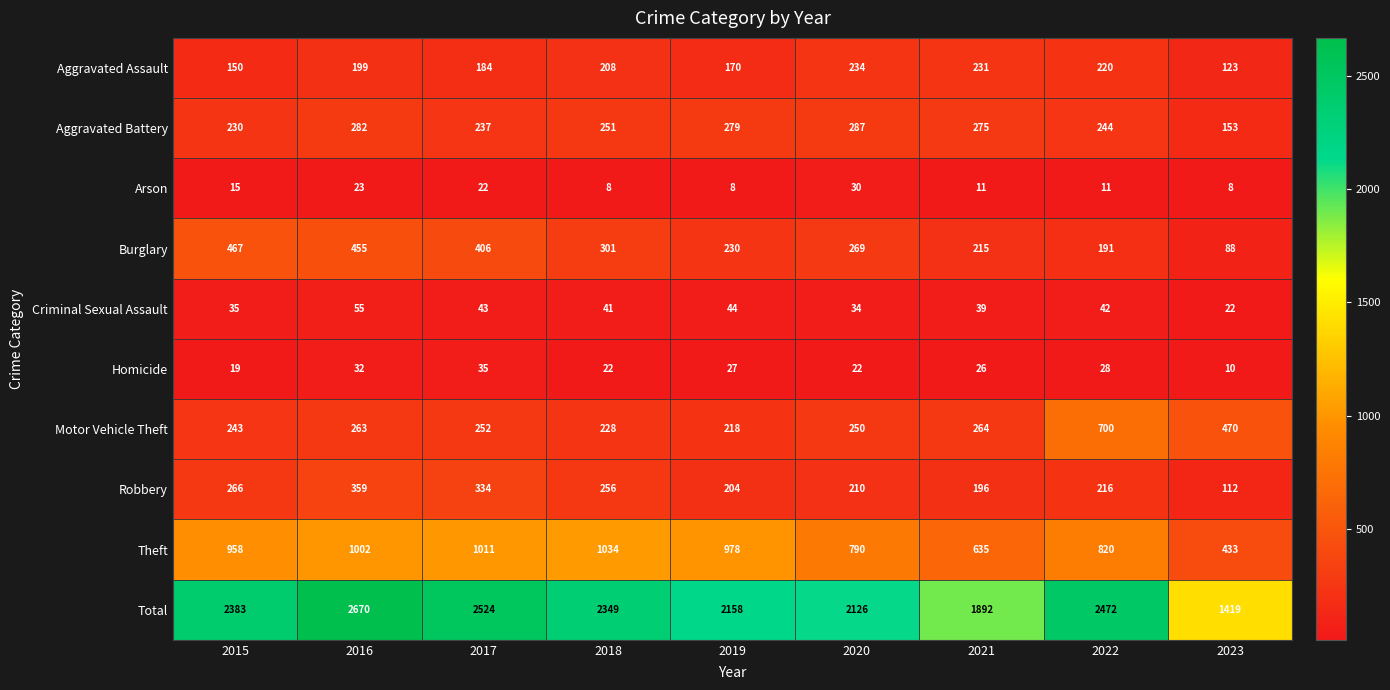

At which category is the sum across all series the highest?

2016